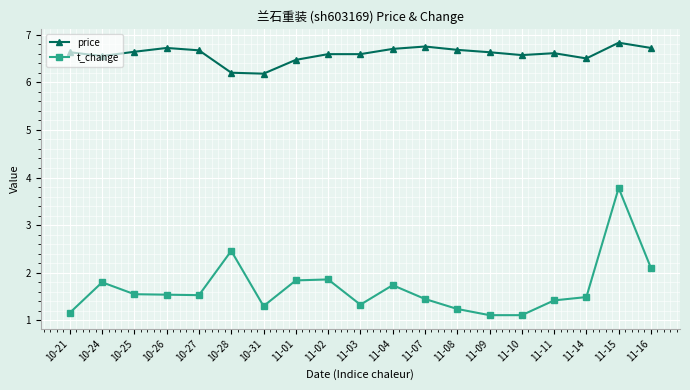

True or false: price and t_change intersect in this chart.

False